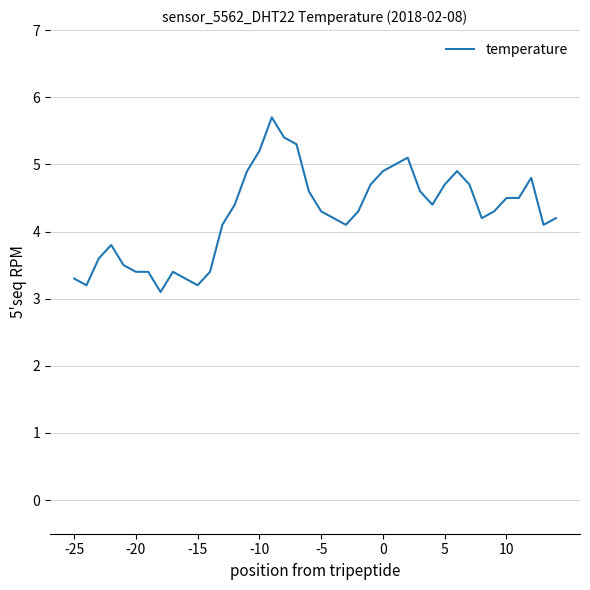

What is the greatest value displayed?

5.7